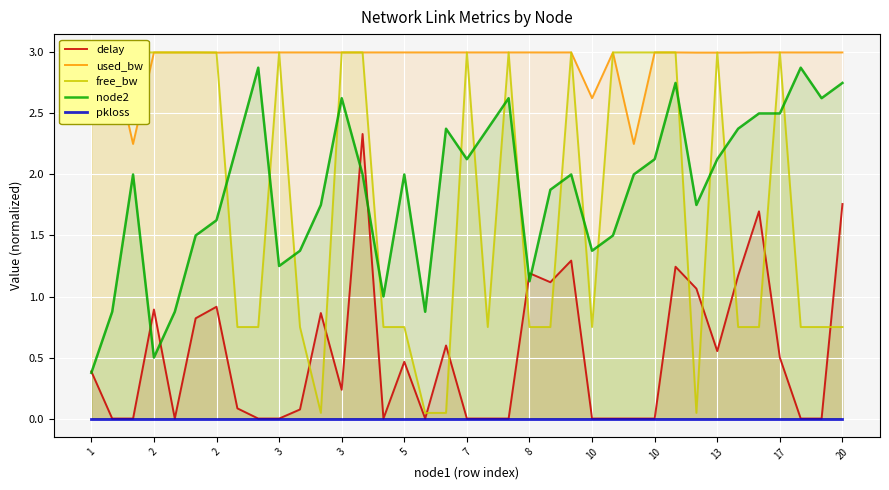

What is the average value of the delay series?

0.5